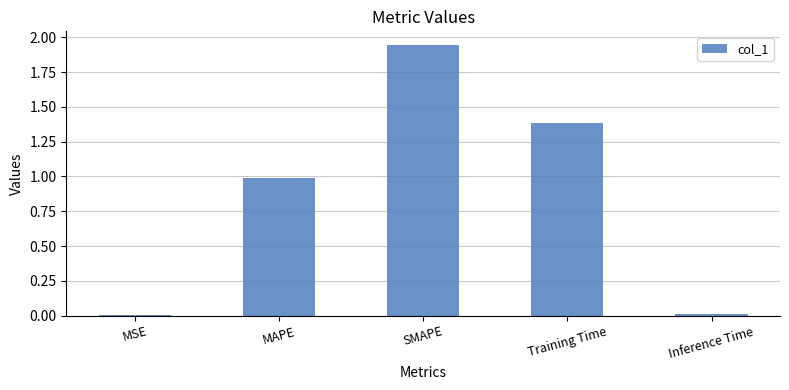

What is the difference between the values at Training Time and MSE?

1.4